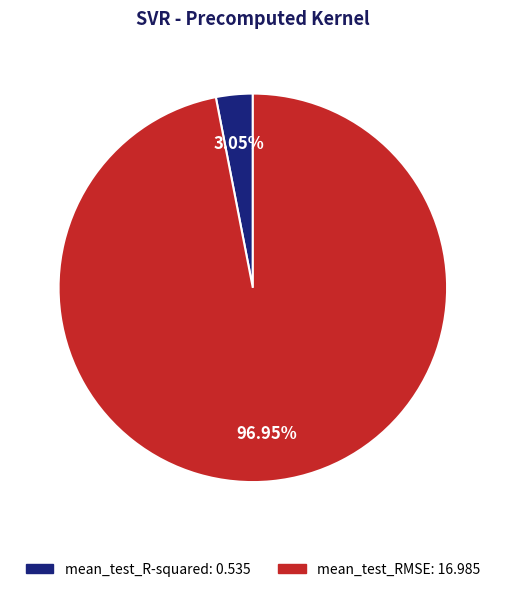

Which category has the smallest portion of the pie?

mean_test_R-squared